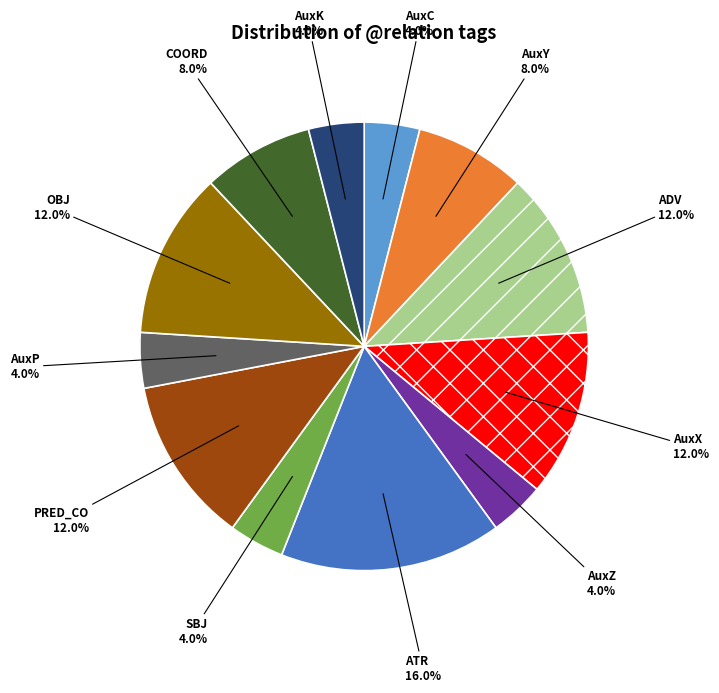

Does any single category account for the majority?

No